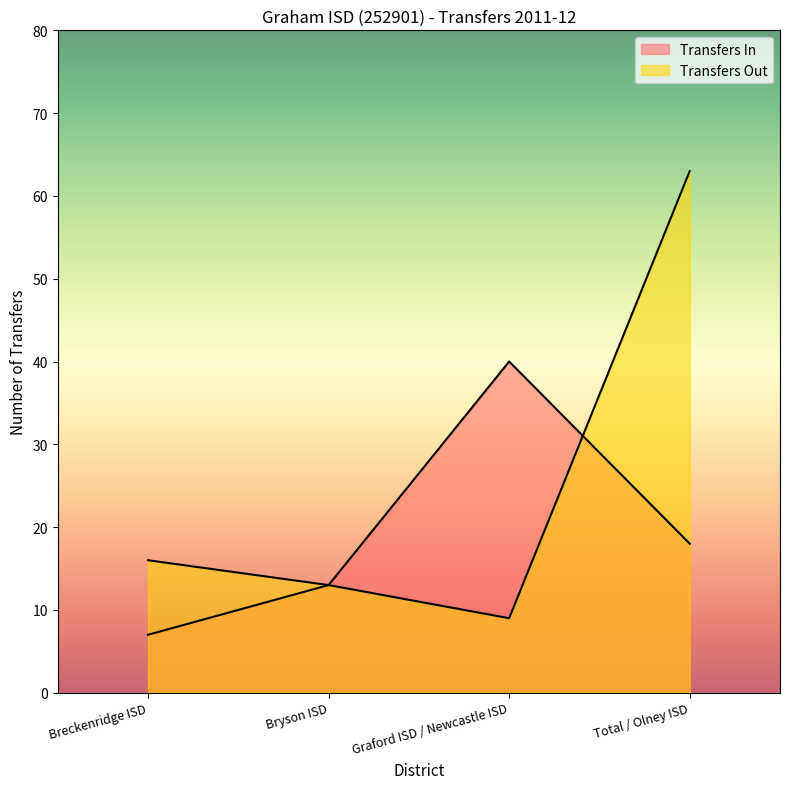

What is the minimum value shown in the chart?

7